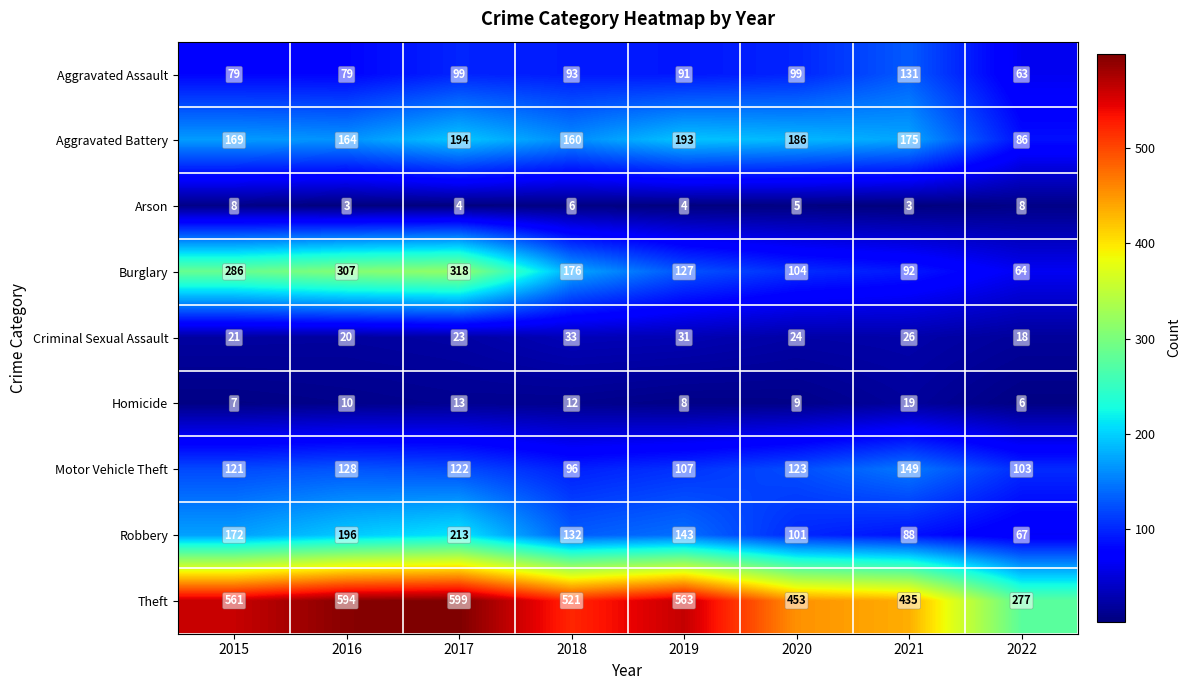

Count the number of categories in the chart.

8